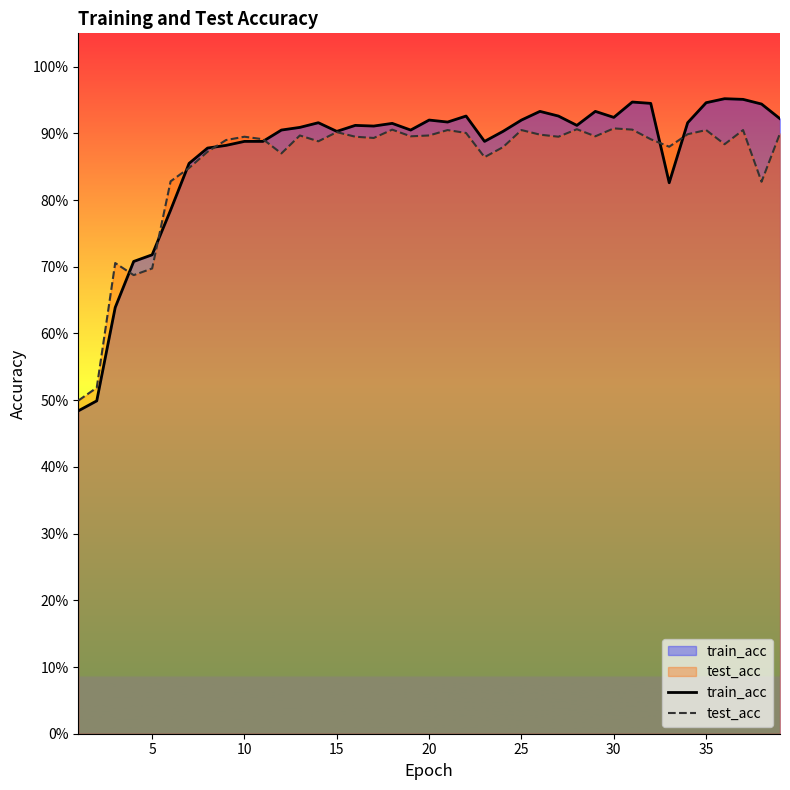

How many intersections are there between train_acc and test_acc?

7